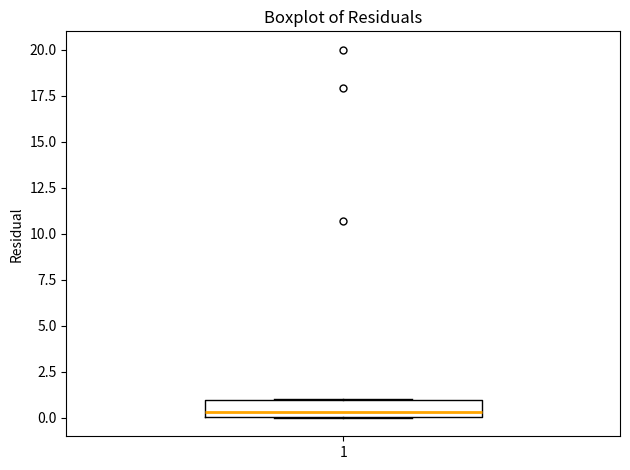

Where is the lower edge of the box at x = 1 on the y-axis? The values are not printed on the chart, so give them approximately, as read against the axis.

0.0